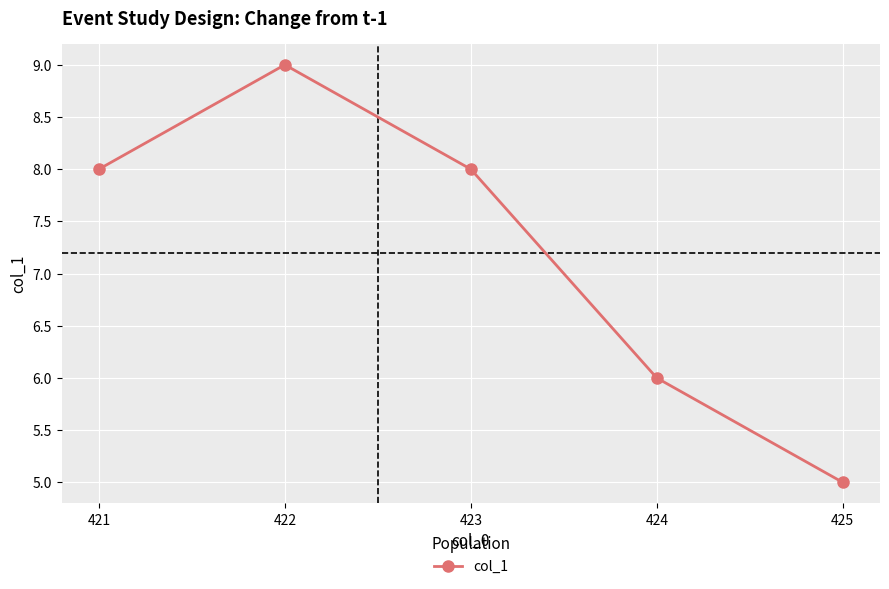

Read the value at 421.

8